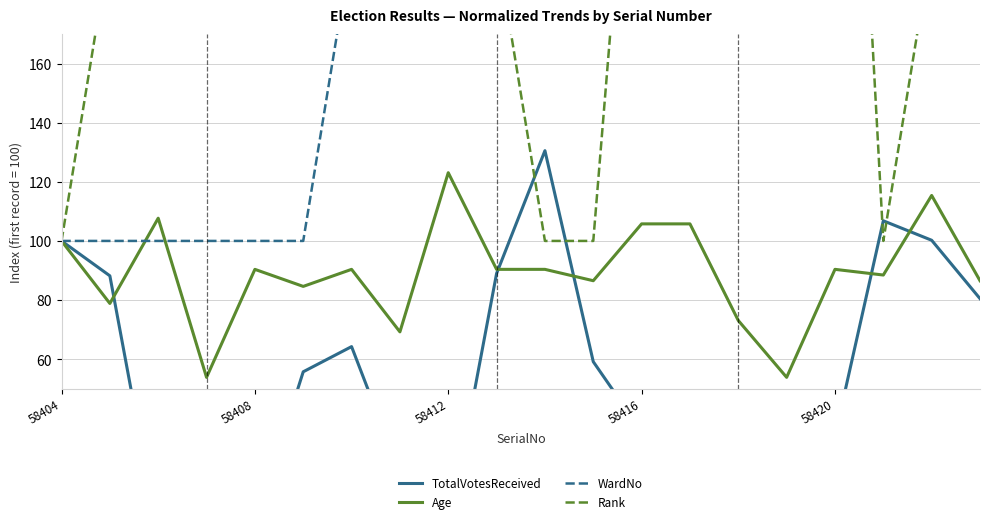

Which series changed the most between 11 and 19?

Rank